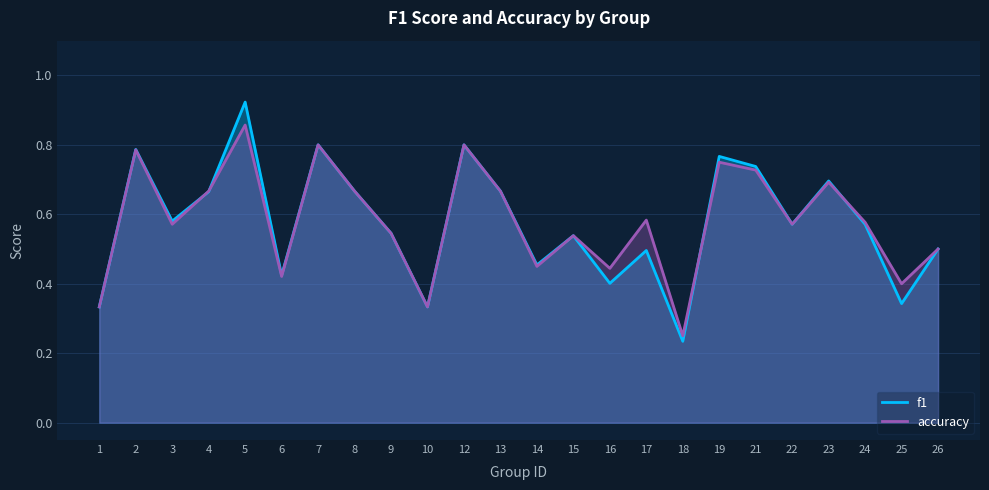

Count the number of categories in the chart.

24